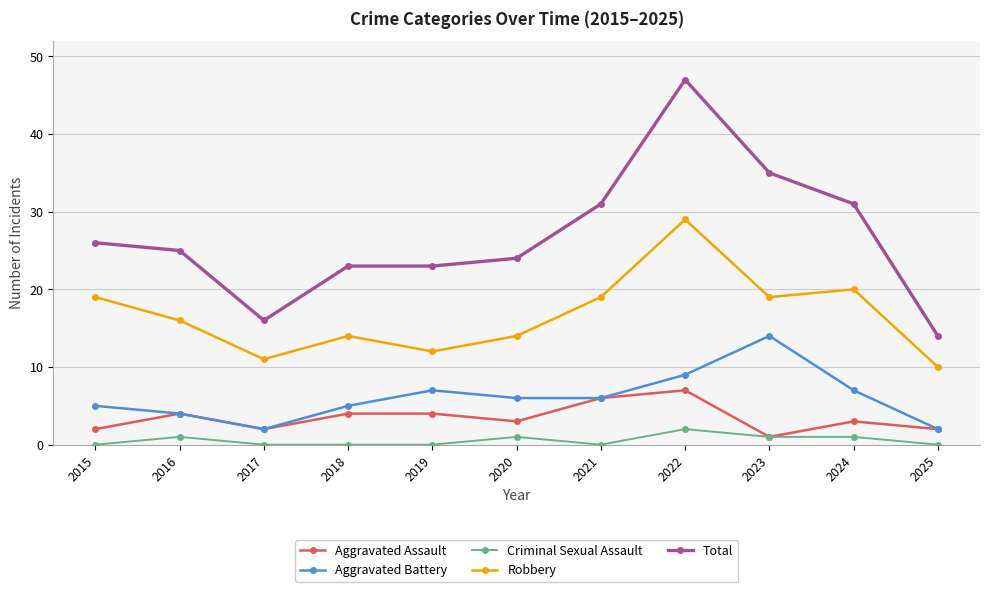

True or false: Aggravated Battery has more than 1 interior local peaks.

True